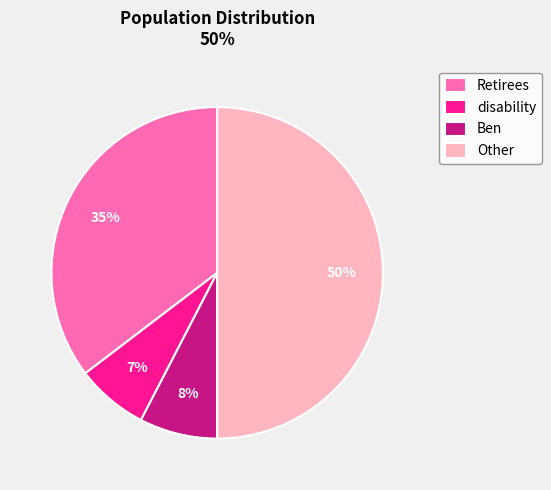

Which has a higher value, disability or Other?

Other